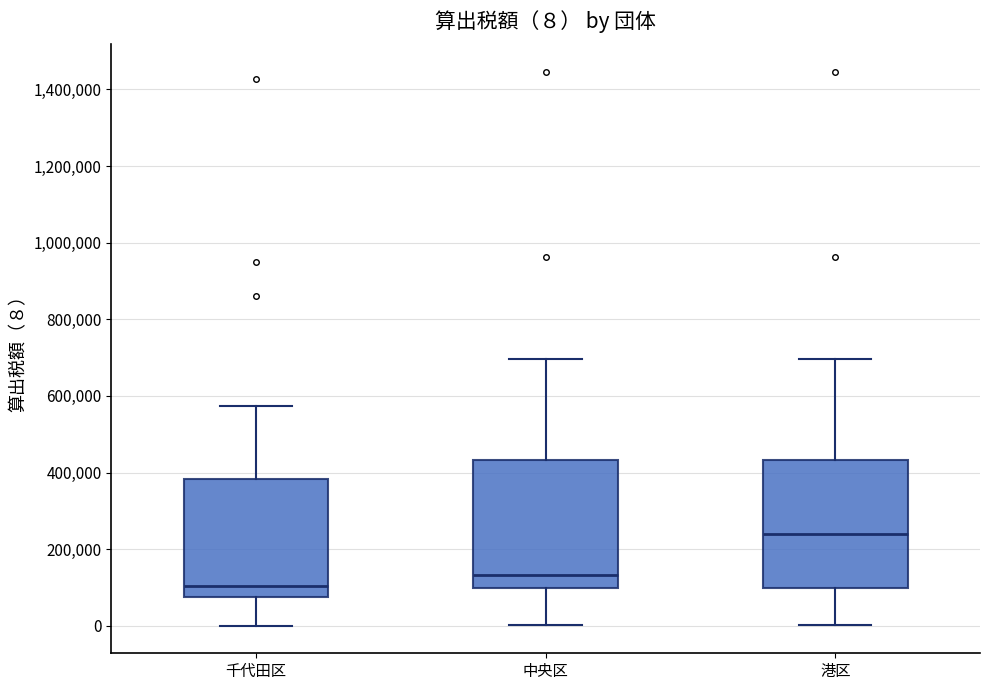

Which box's median line is the lowest?

千代田区